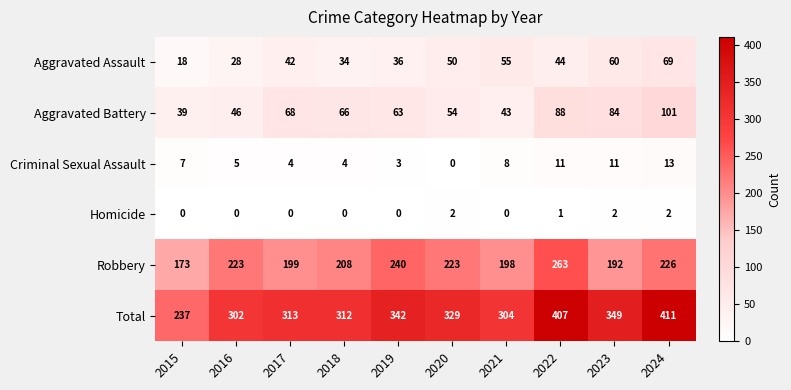

What is the sum of all Robbery values?

2145